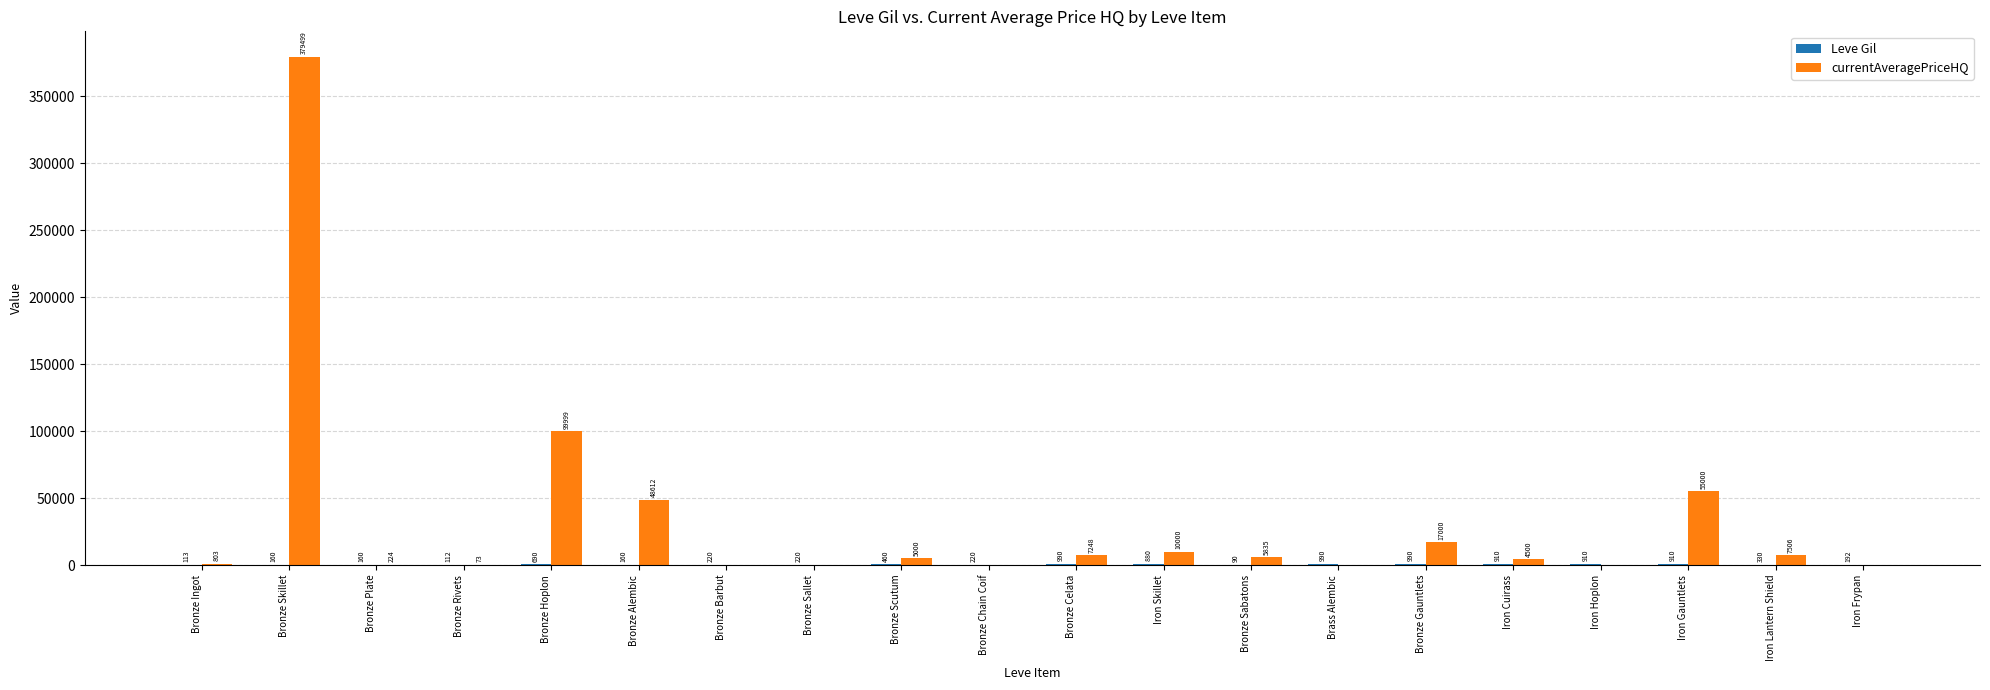

What is the total value across all series at Bronze Plate?

383.5